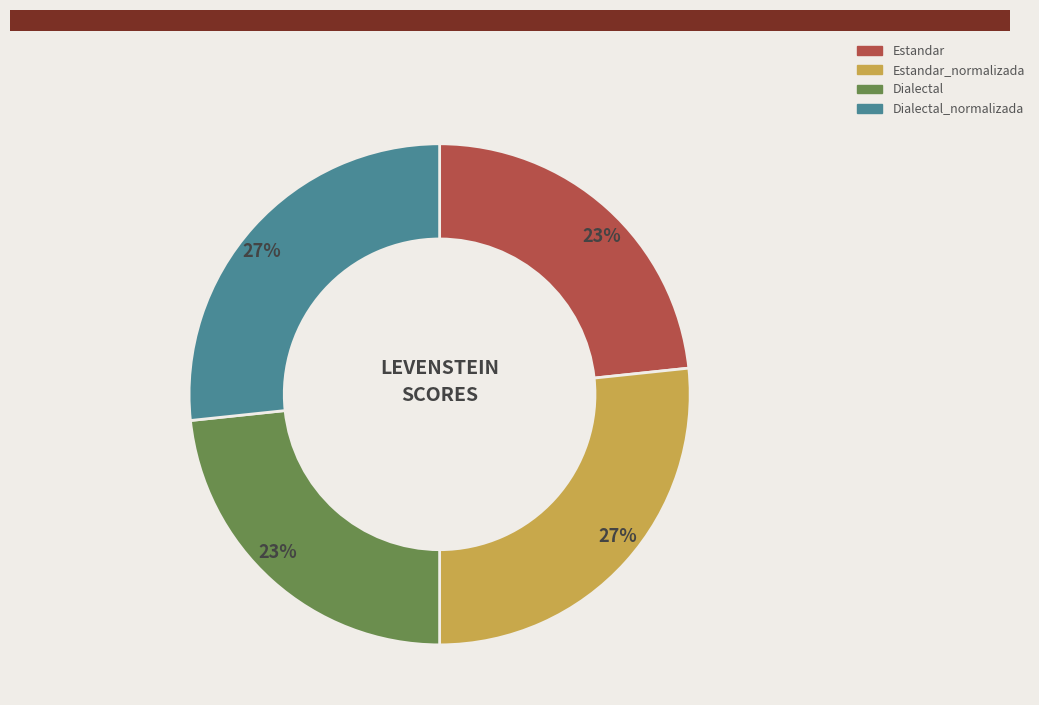

How many segments does this pie chart have?

4